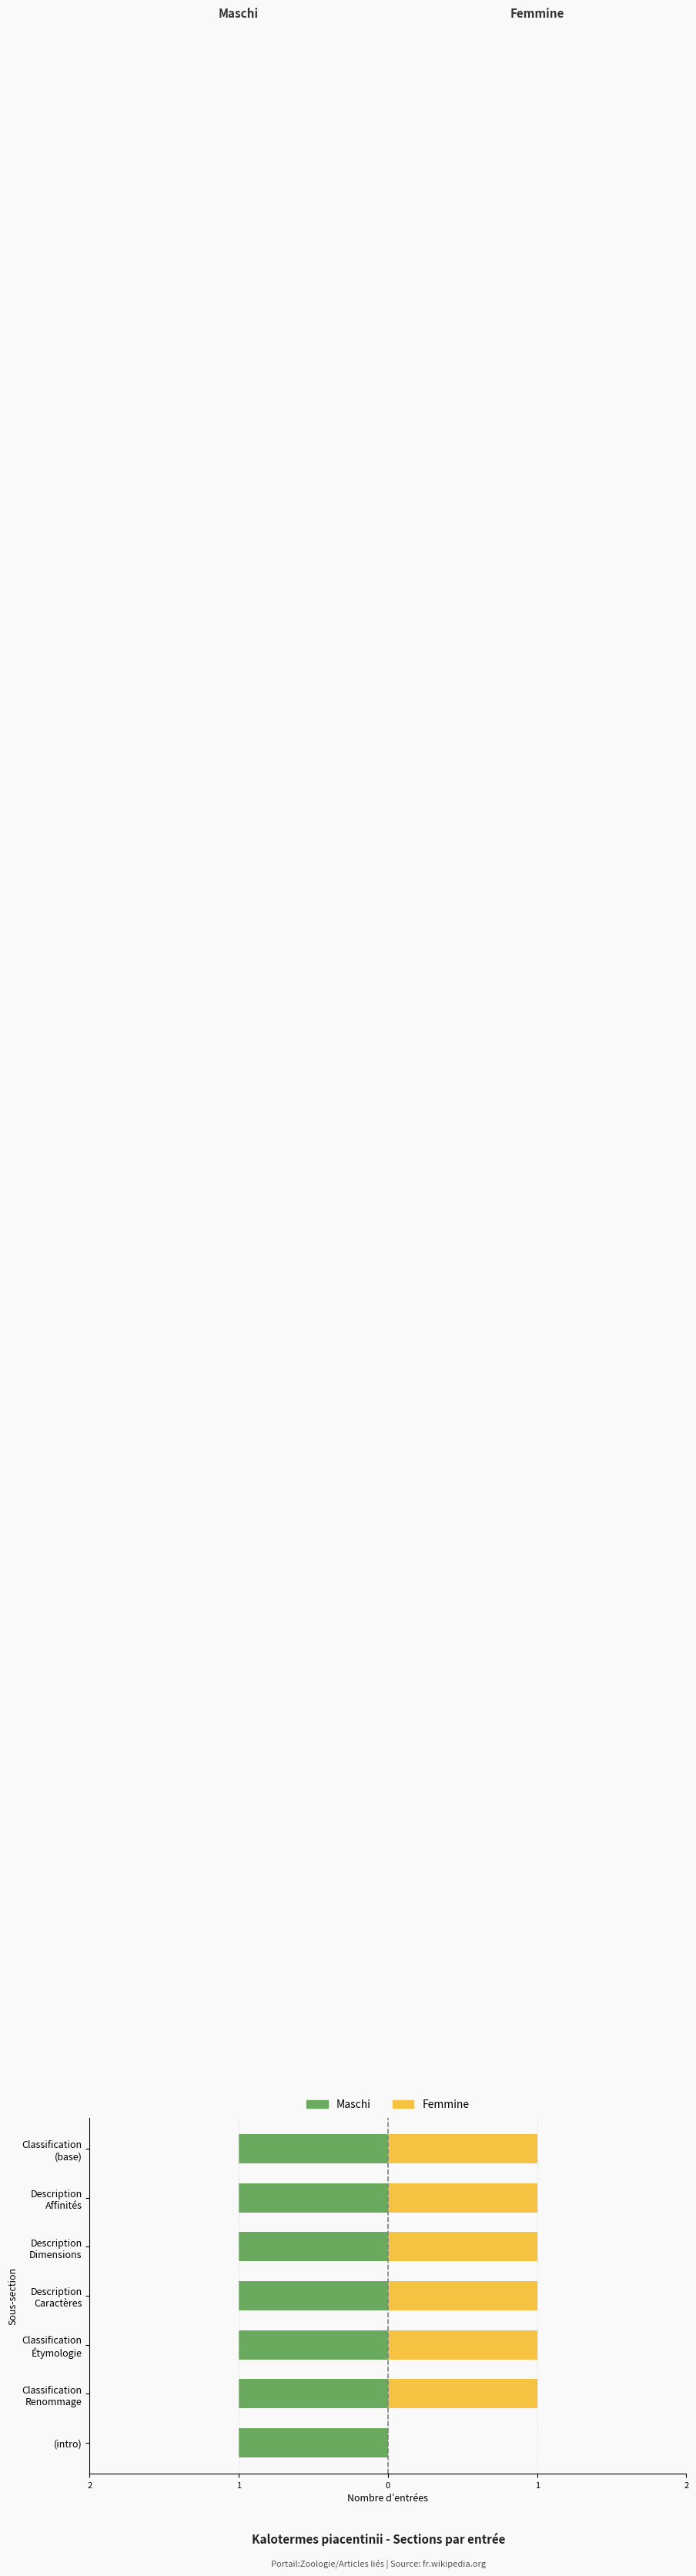

Are the bars grouped side by side (vs. stacked)?

Yes